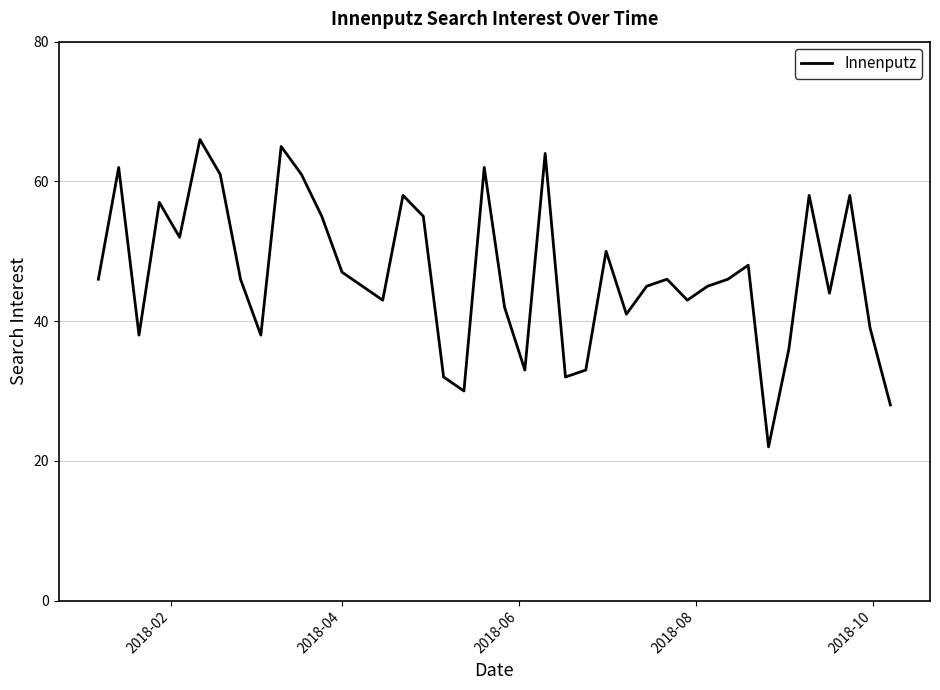

What is the greatest value displayed?

66